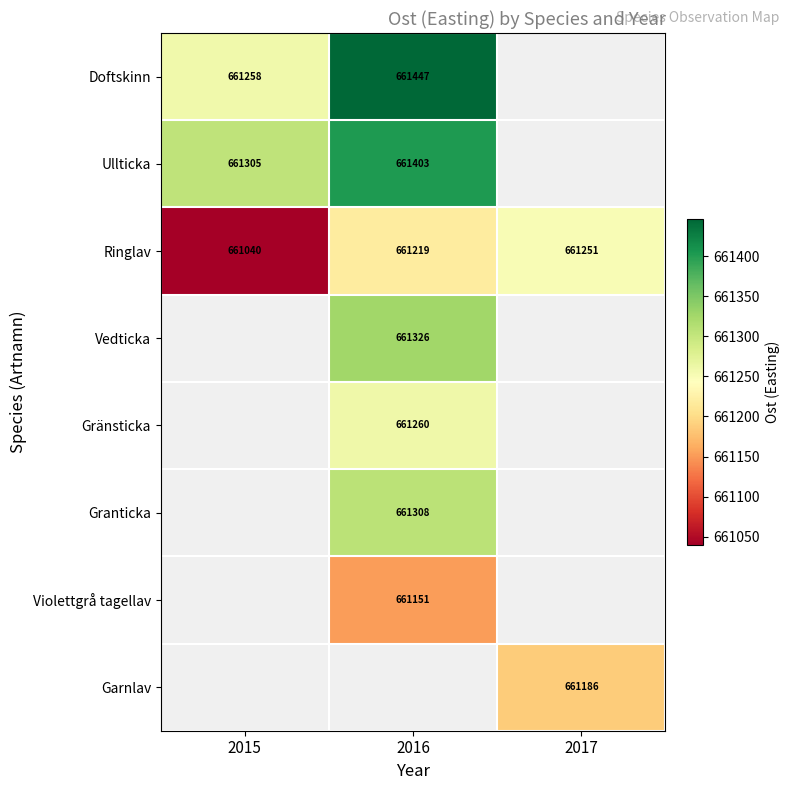

Is the value of Doftskinn at 2016 greater than the value of Ullticka at 2015?

Yes